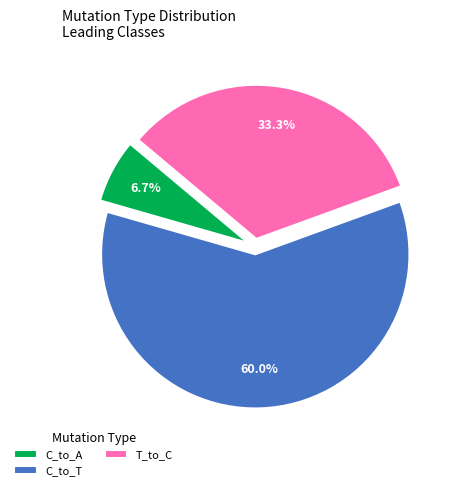

Count the number of slices in the pie.

3